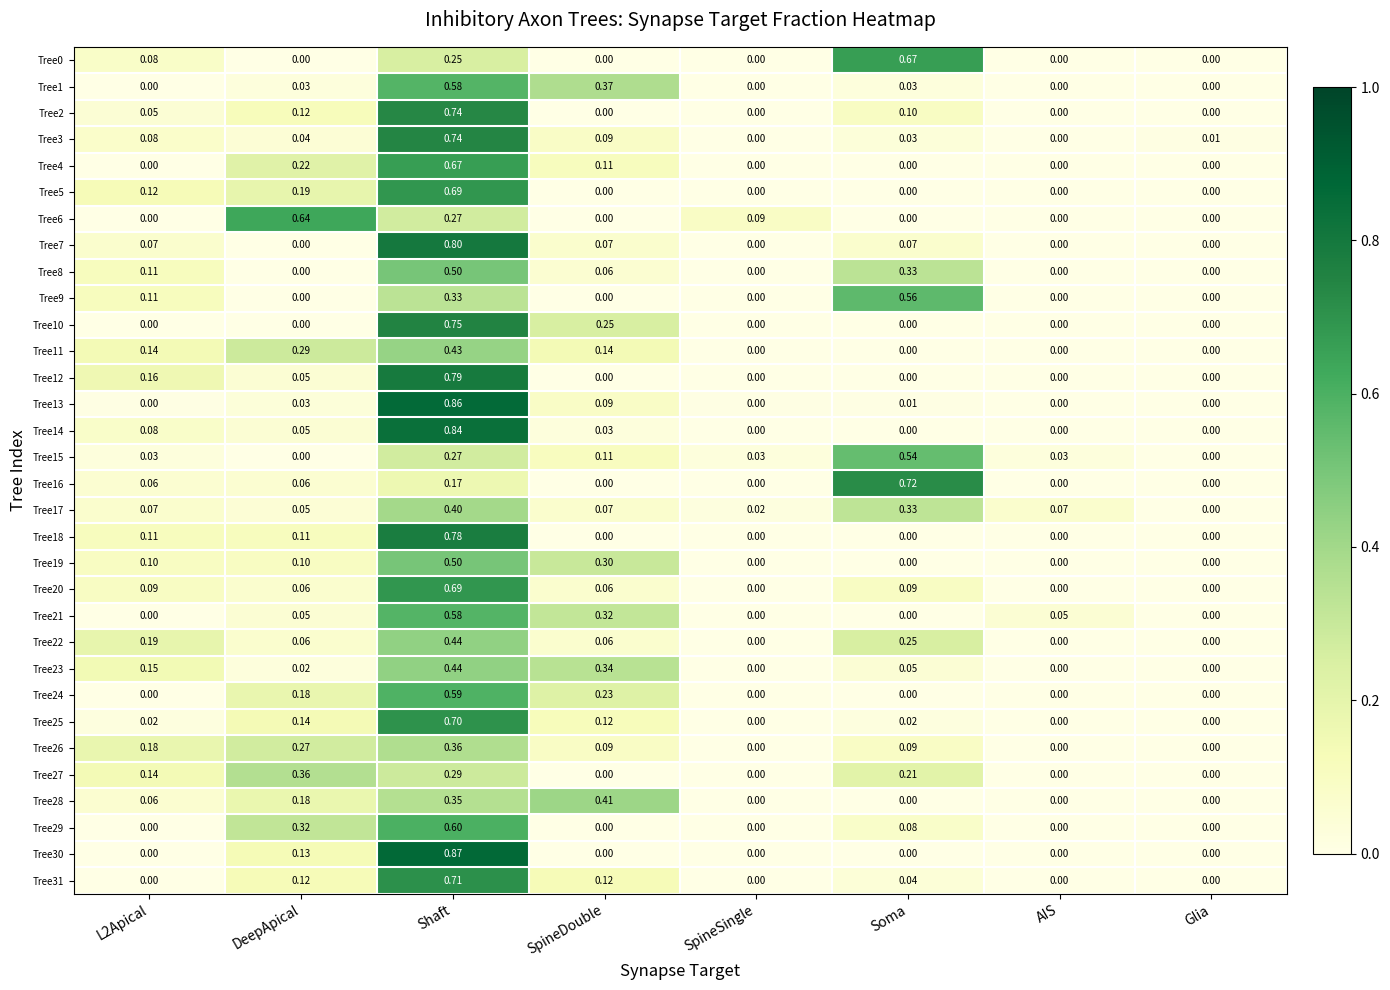

At which category is the sum across all series the highest?

Shaft